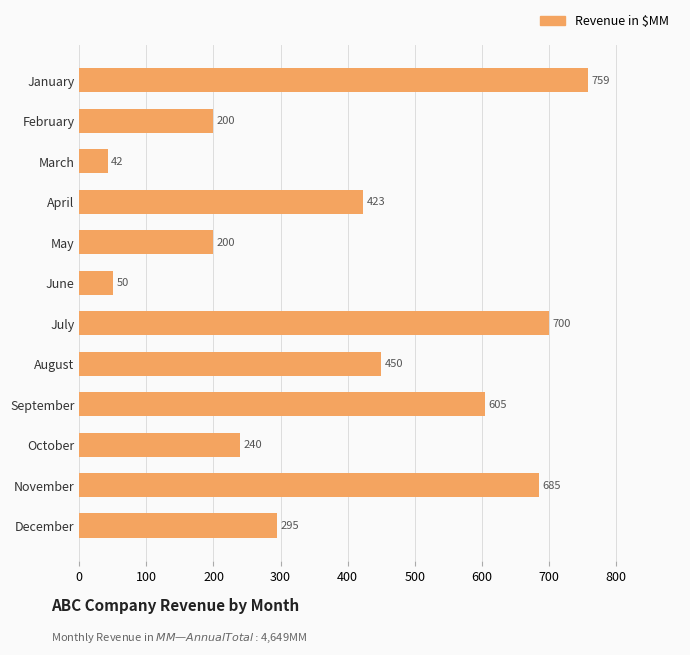

What is the change in value from May to September?

+405